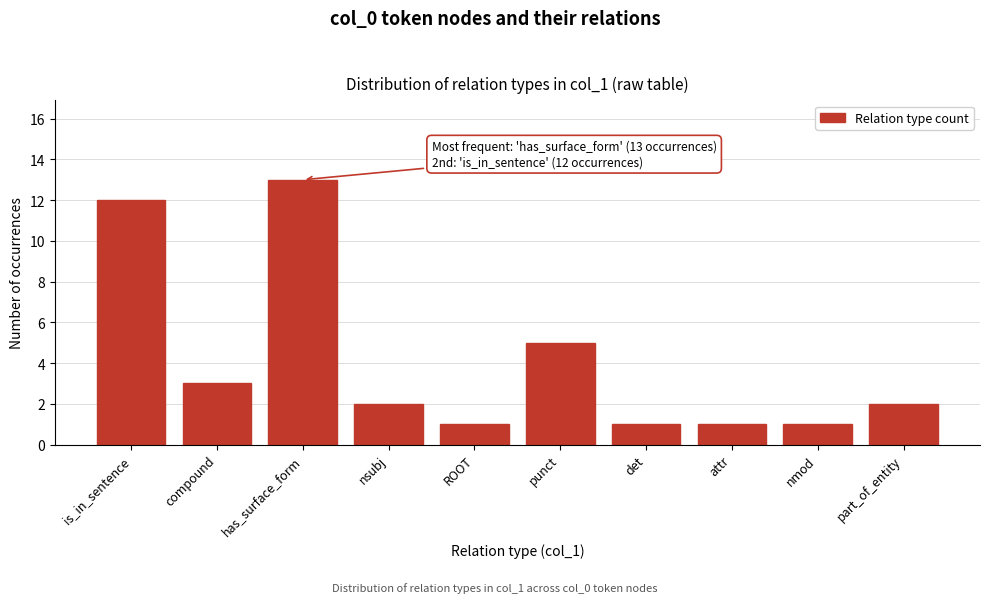

Reading right to left, what are all the values shown in this chart?

2	1	1	1	5	1	2	13	3	12